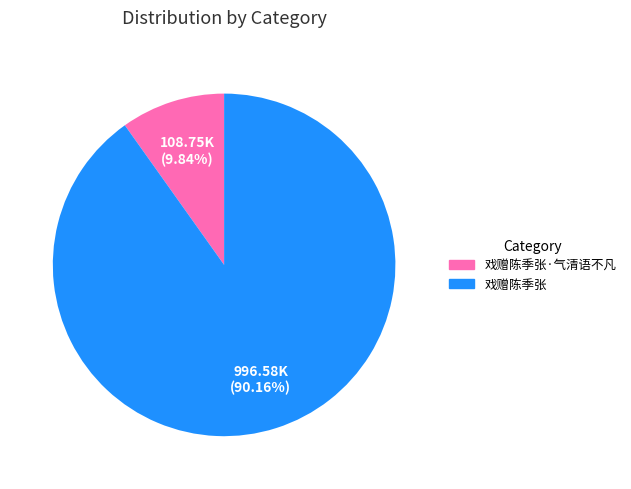

What percentage is the 戏赠陈季张·气清语不凡 slice, to the nearest percent?

10%